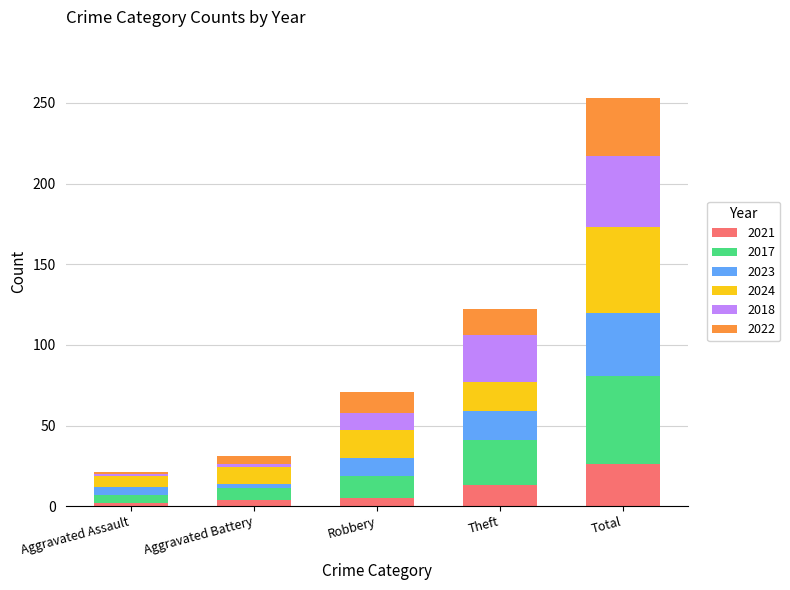

At which category is the sum across all series the highest?

Total